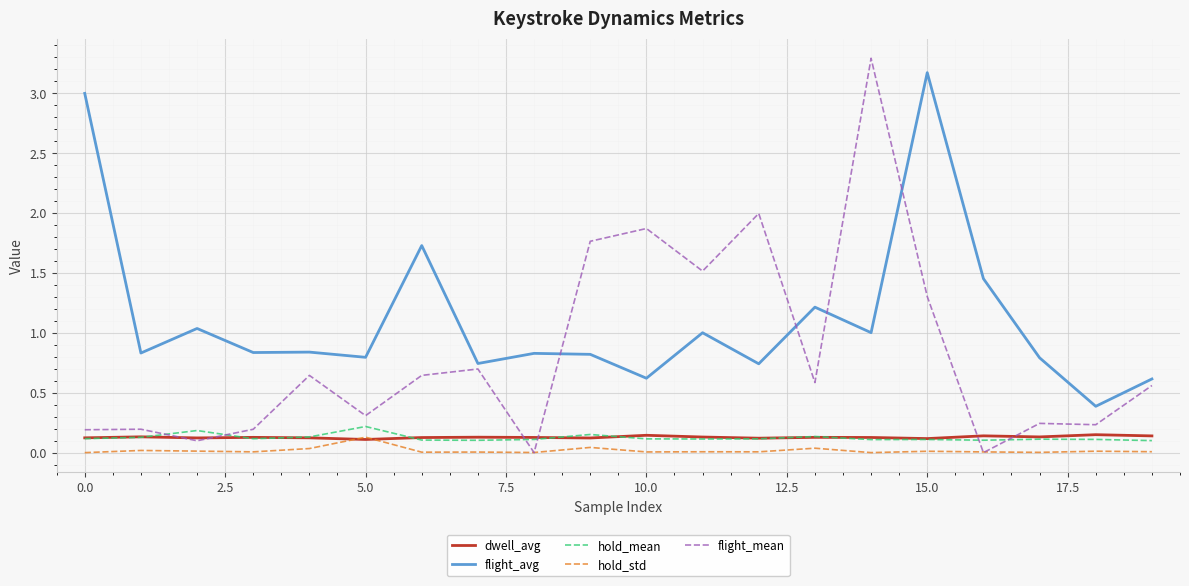

True or false: flight_avg and dwell_avg cross at least once.

False